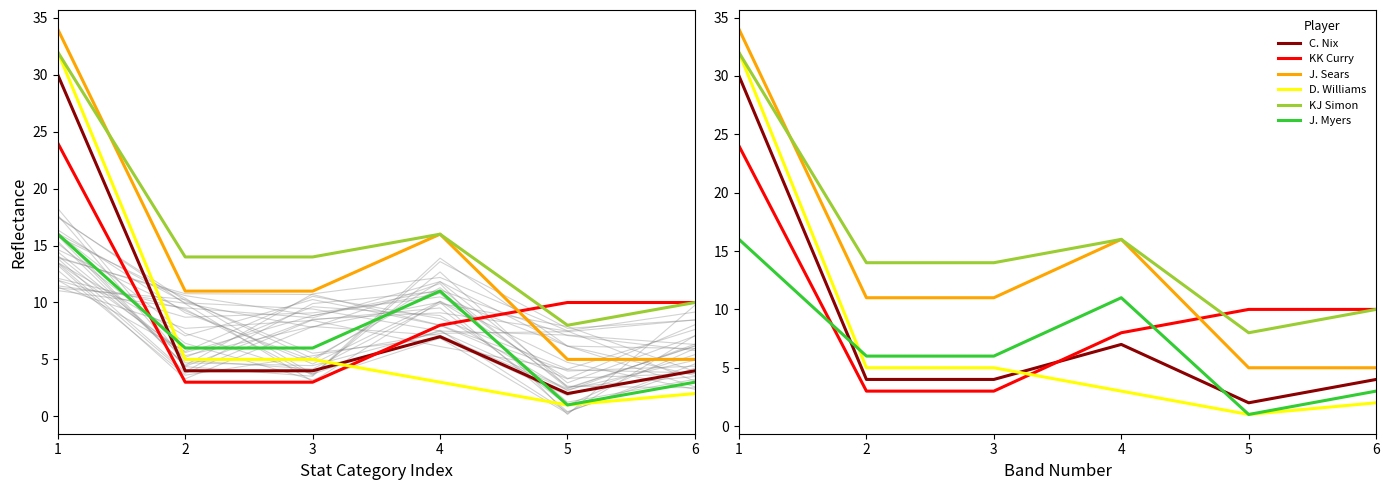

Reading left to right, what are all the values shown in this chart?

C. Nix: 1=30	2=4	3=4	4=7	5=2	6=4
KK Curry: 1=24	2=3	3=3	4=8	5=10	6=10
J. Sears: 1=34	2=11	3=11	4=16	5=5	6=5
D. Williams: 1=32	2=5	3=5	4=3	5=1	6=2
KJ Simon: 1=32	2=14	3=14	4=16	5=8	6=10
J. Myers: 1=16	2=6	3=6	4=11	5=1	6=3